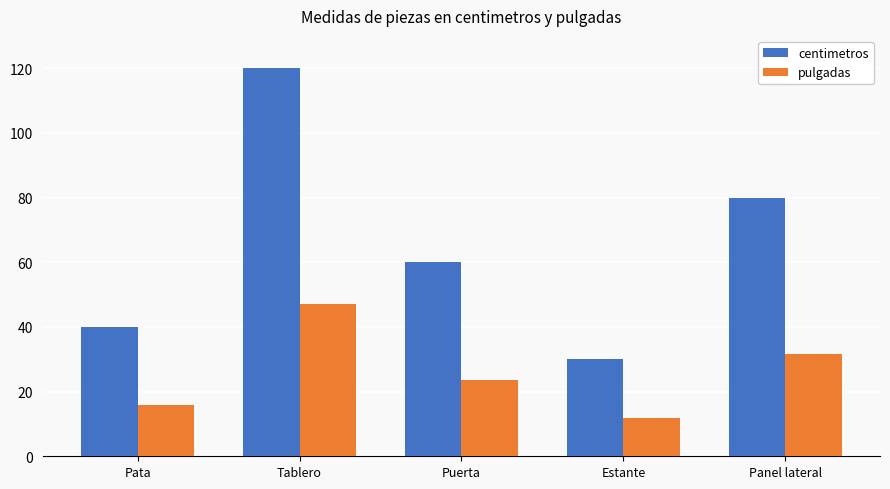

The pulgadas series shows 19.8 at Panel lateral. True or false?

False